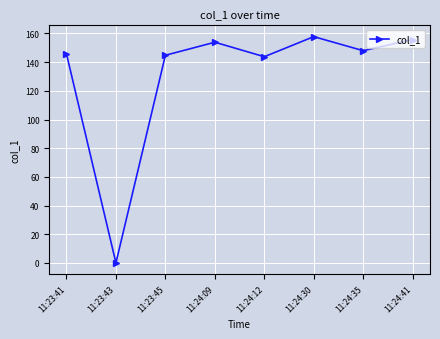

Where does the data first go above 148?

11:24:09